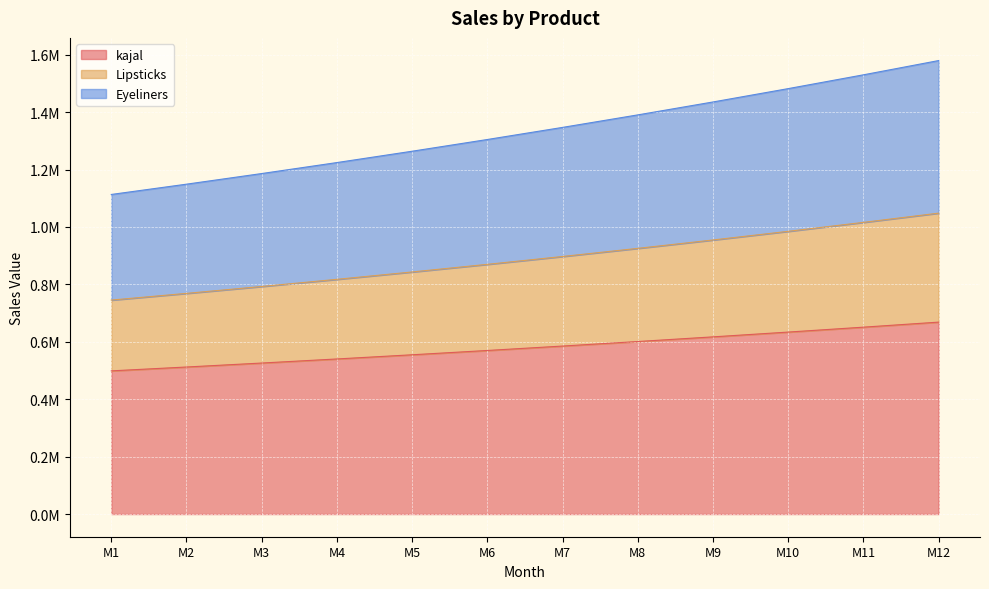

True or false: Eyeliners has a value of 624972.5 at M9.

False